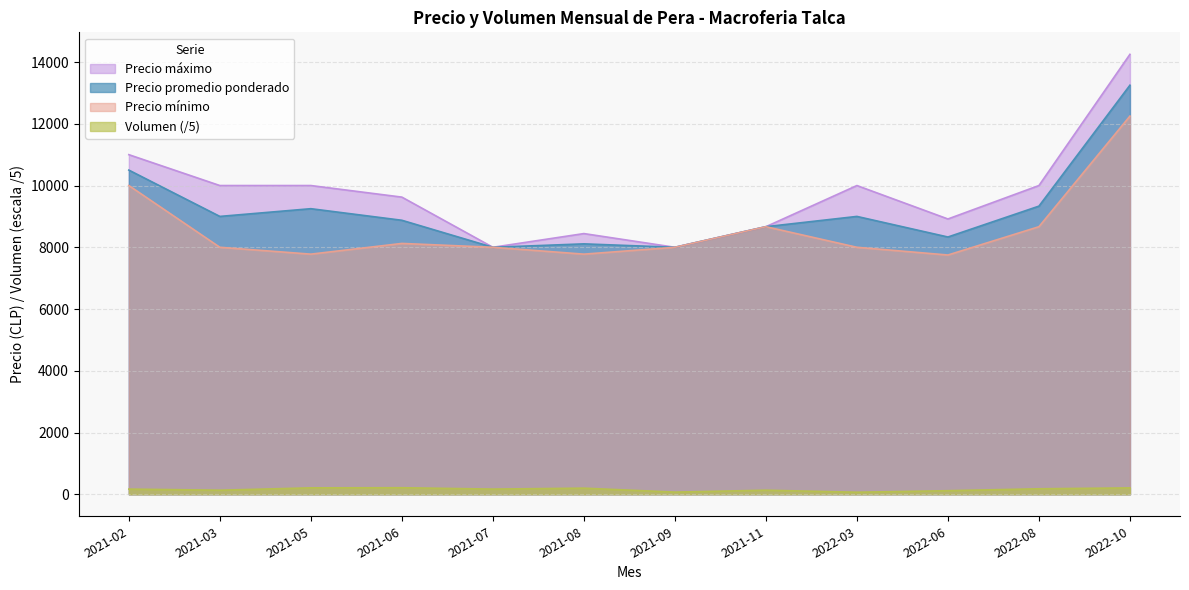

What are all the series names shown in the legend?

Precio máximo, Precio promedio ponderado, Precio mínimo, Volumen (/5)